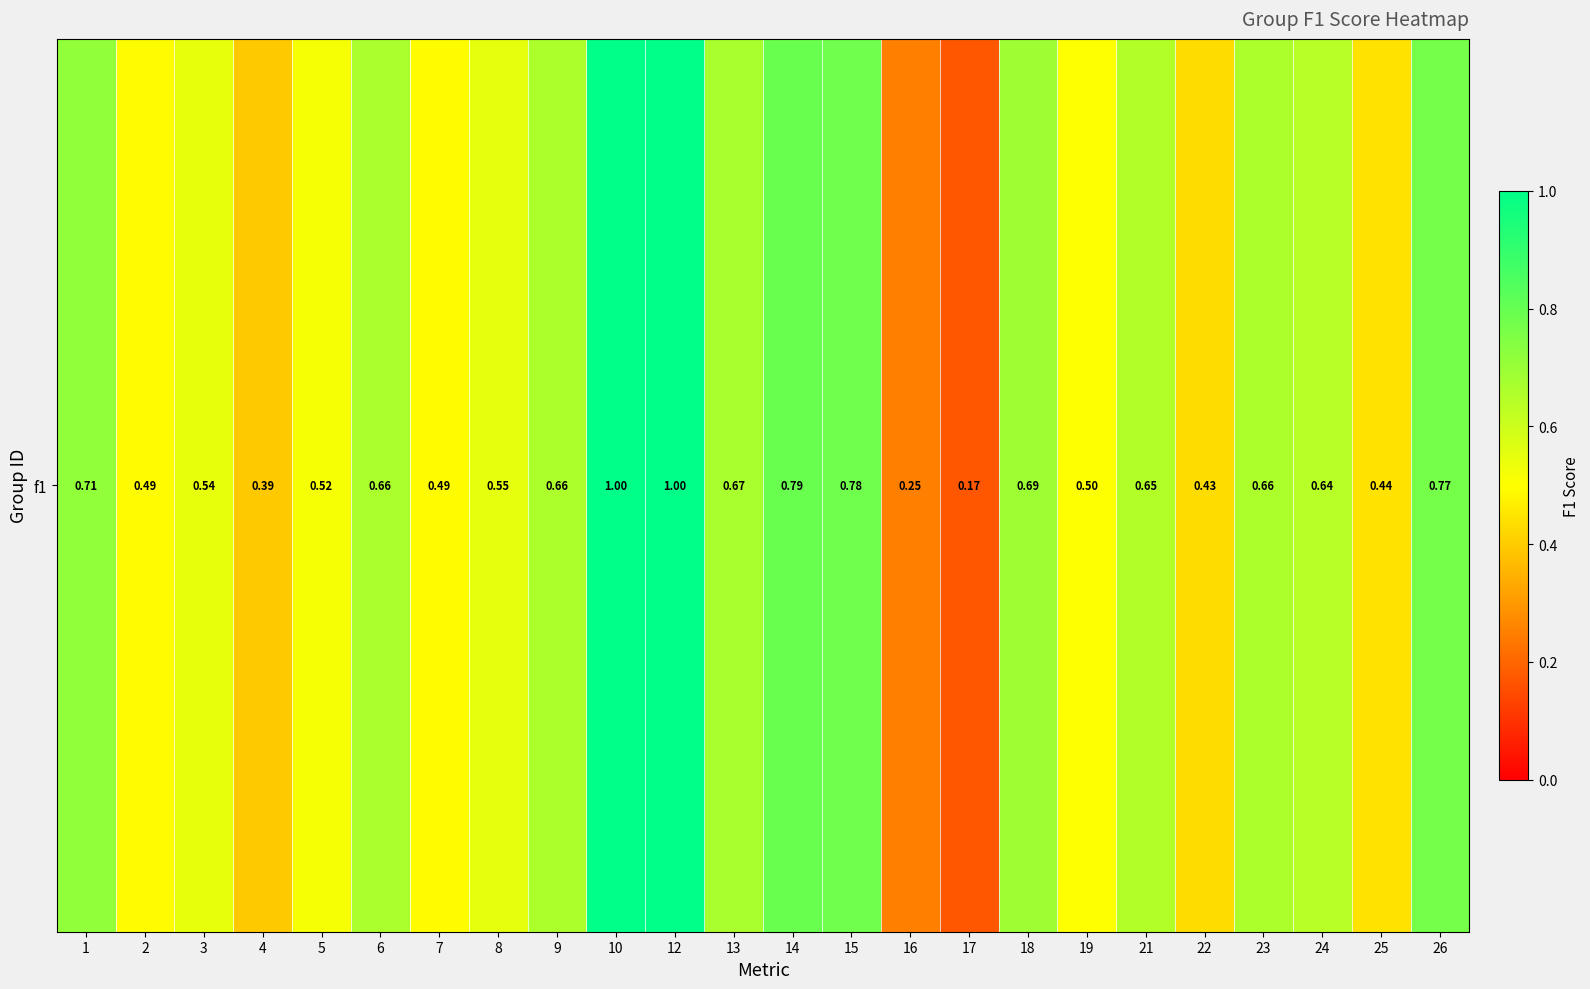

What is the maximum value shown in the chart?

1.0